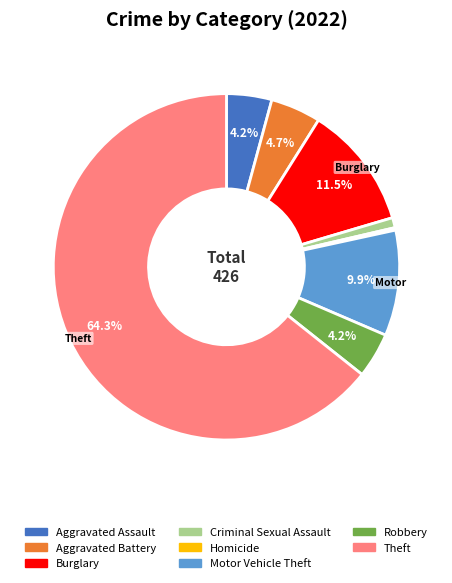

Between Aggravated Battery and Motor Vehicle Theft, which is larger?

Motor Vehicle Theft